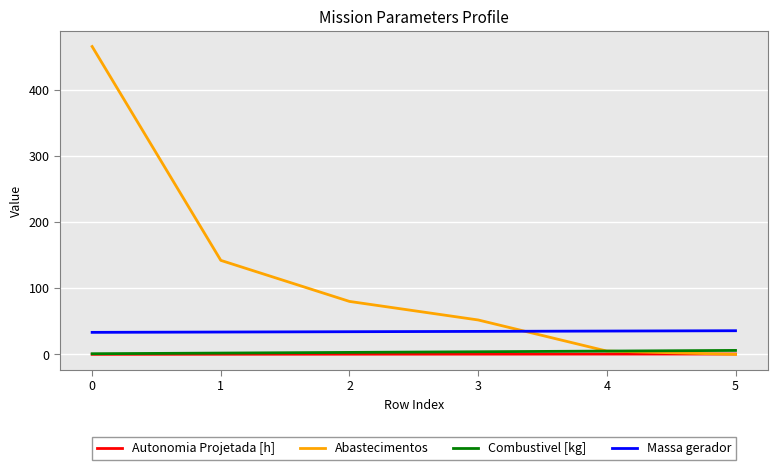

True or false: Massa gerador and Autonomia Projetada [h] cross at least once.

False